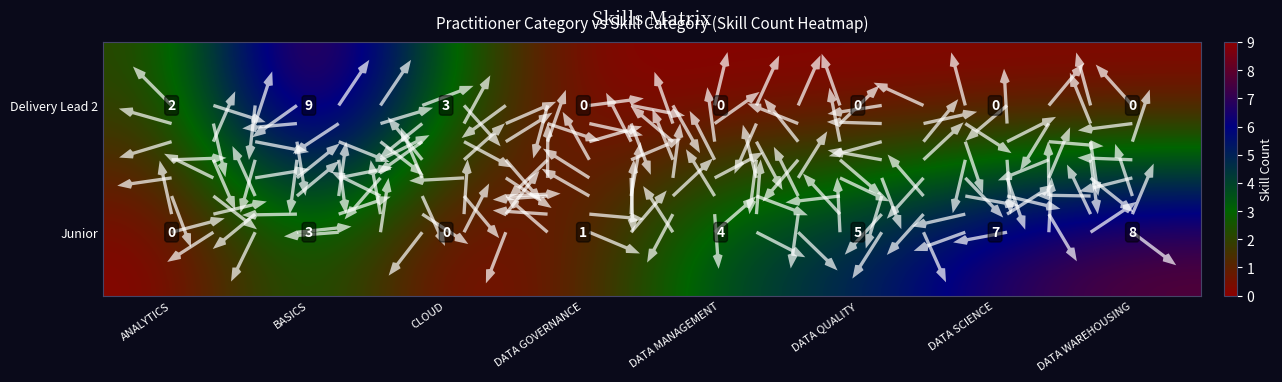

What is the difference between the maximum and minimum values in the Junior series?

8